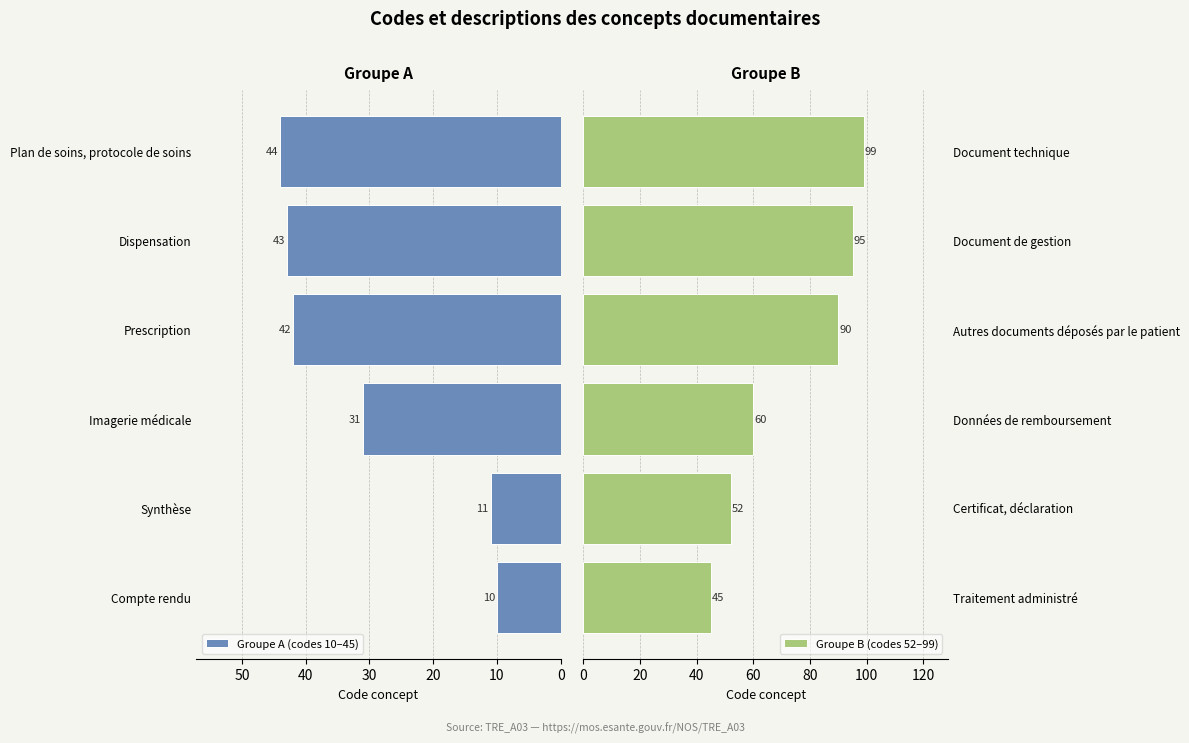

Reading left to right, transcribe all the data shown in this chart.

Groupe A (codes 10–45): 10	11	31	42	43	44
Groupe B (codes 52–99): 45	52	60	90	95	99